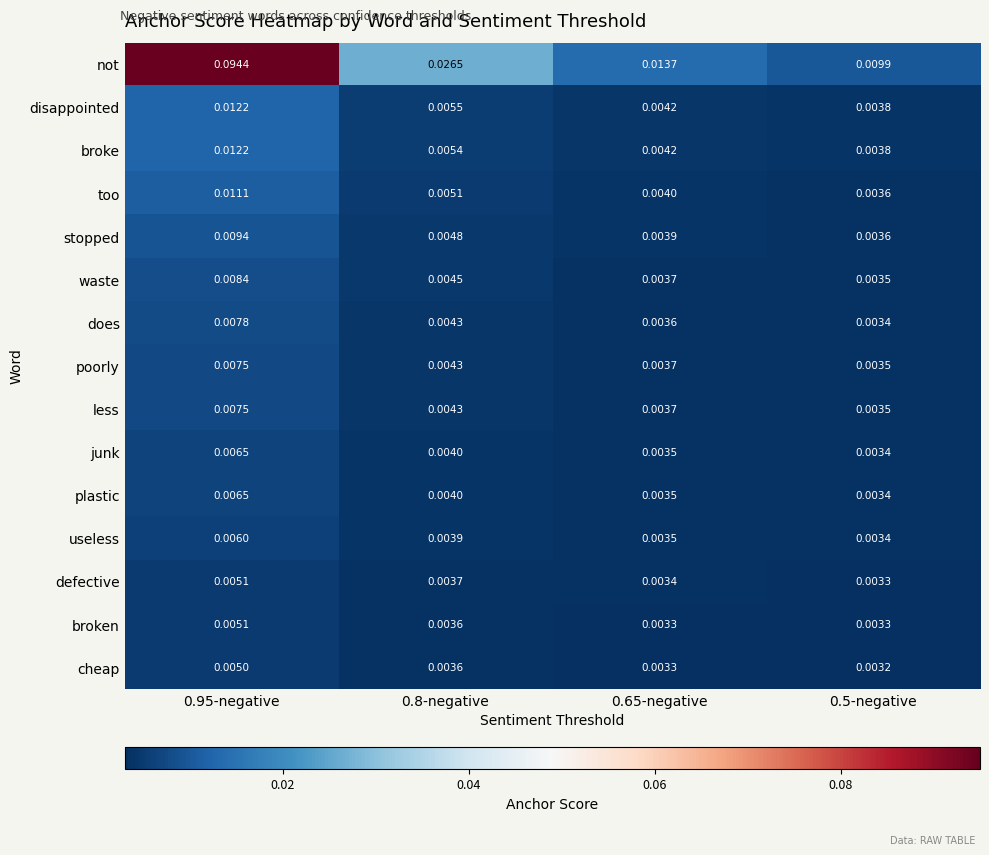

Is the value of stopped at 0.8-negative greater than the value of not at 0.5-negative?

No